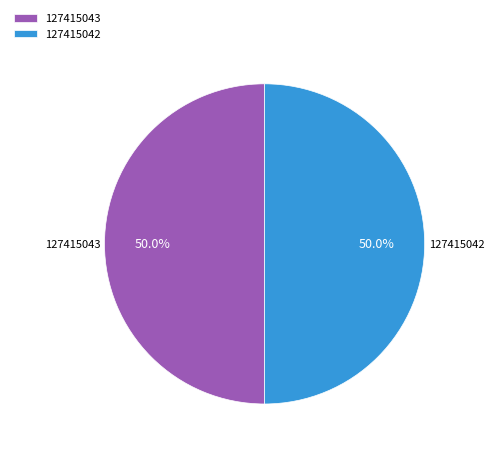

Count the number of slices in the pie.

2